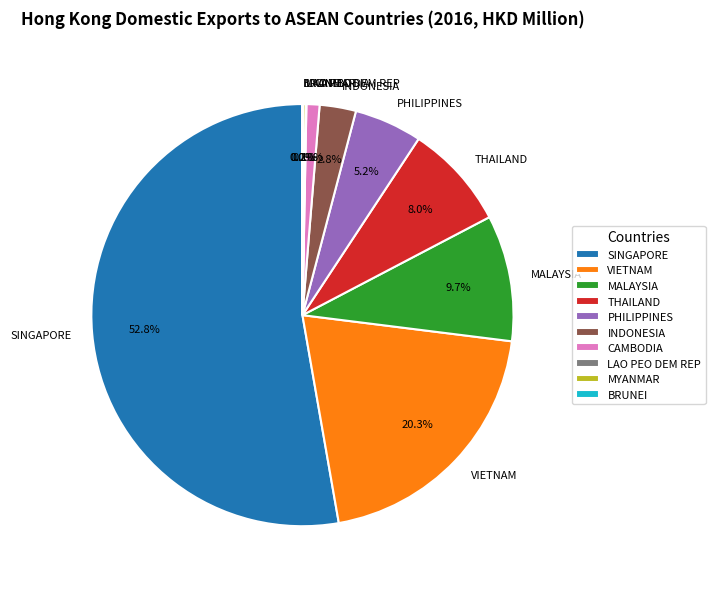

What is the largest slice in the pie chart?

SINGAPORE